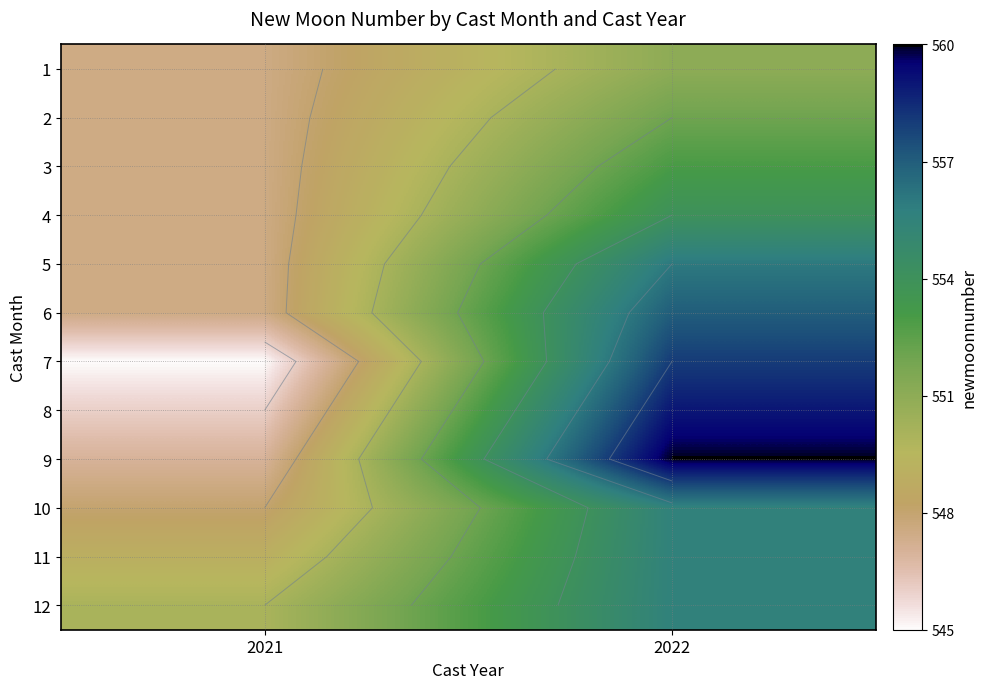

At which label is 11 closest to 552?

2021